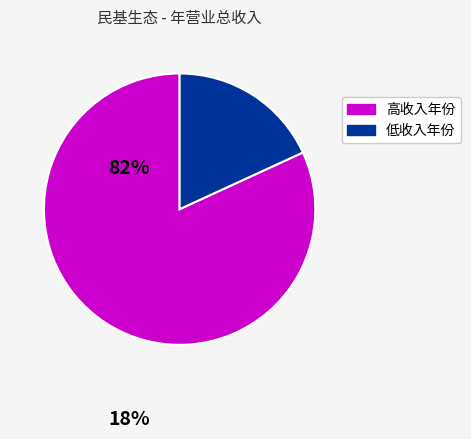

Count the number of slices in the pie.

2